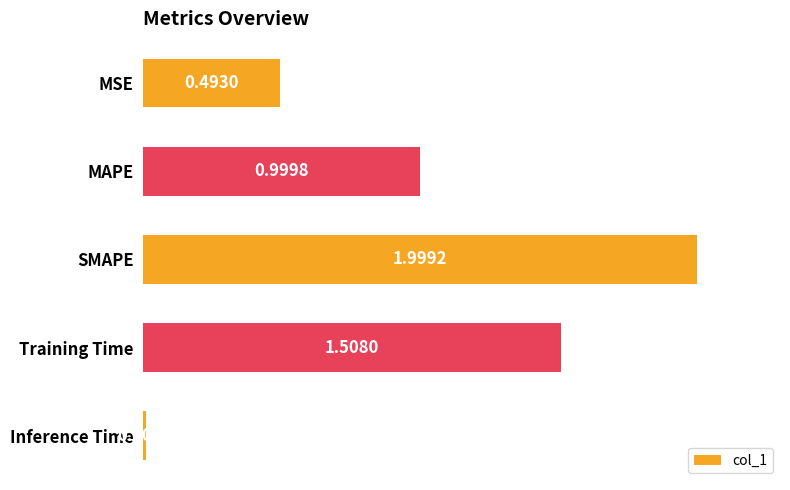

Which has a higher value, SMAPE or Inference Time?

SMAPE